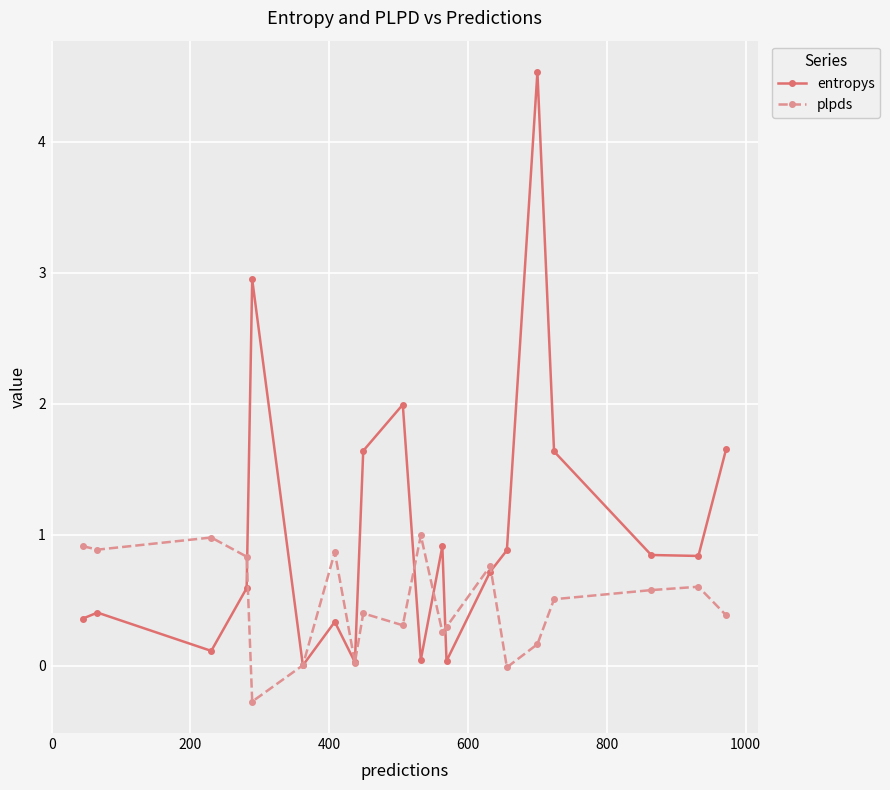

What is the value of the entropys point at the 3rd from the left?

0.1